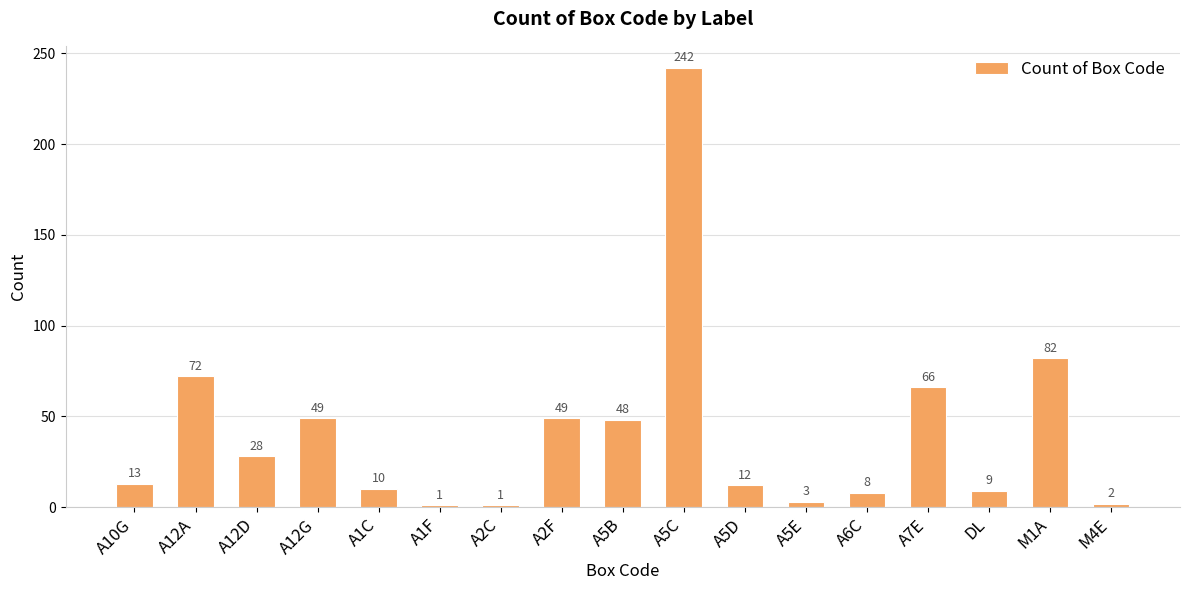

Reading left to right, transcribe all the data shown in this chart.

A10G=13	A12A=72	A12D=28	A12G=49	A1C=10	A1F=1	A2C=1	A2F=49	A5B=48	A5C=242	A5D=12	A5E=3	A6C=8	A7E=66	DL=9	M1A=82	M4E=2